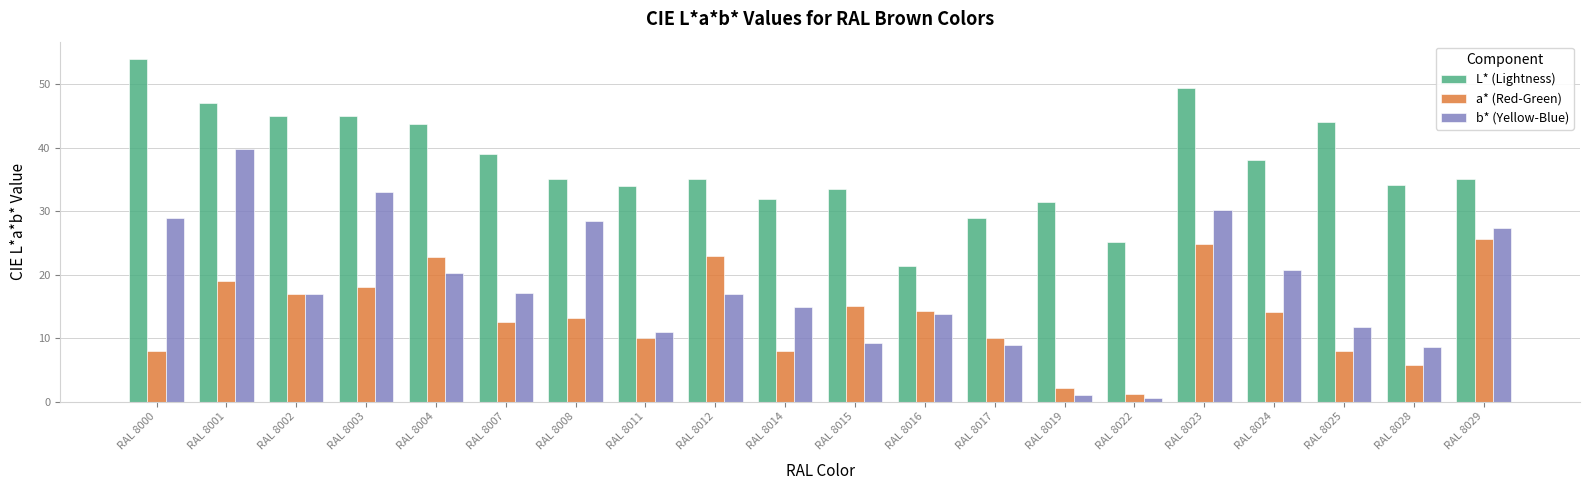

Is it true that a* (Red-Green) equals 22.8 at RAL 8004?

True